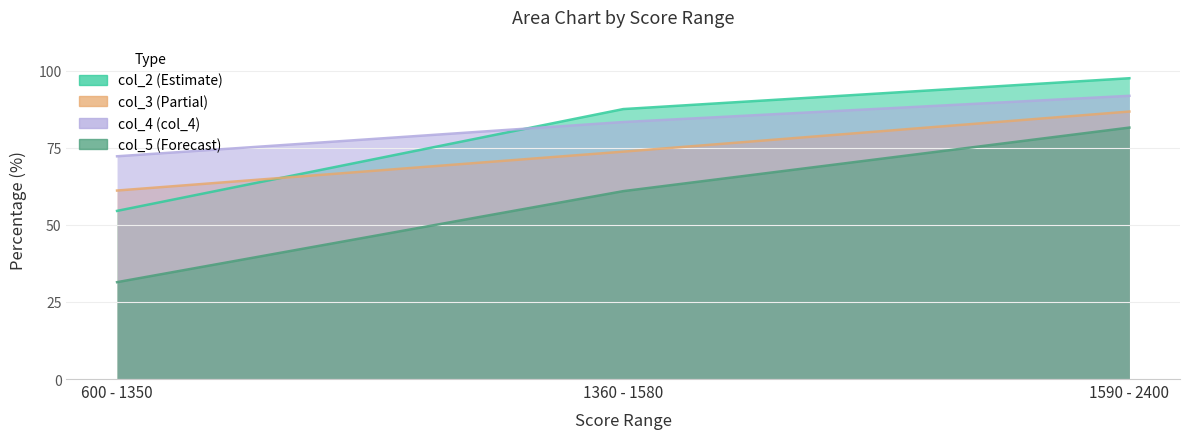

Between 600 - 1350 and 1360 - 1580, which series saw the biggest shift?

col_2